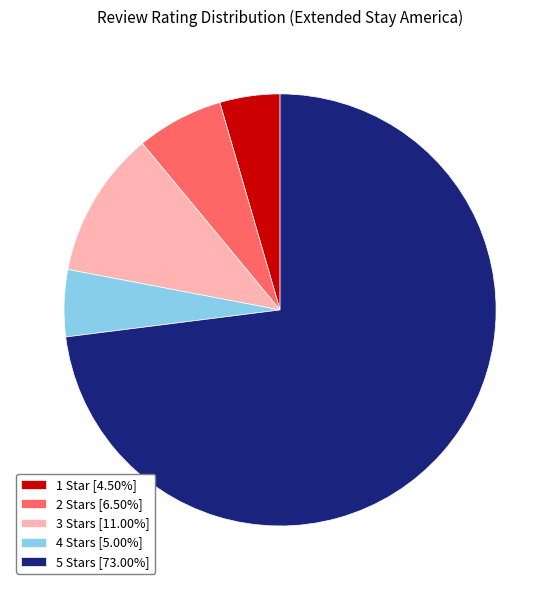

Which slice is the smallest?

1 Star